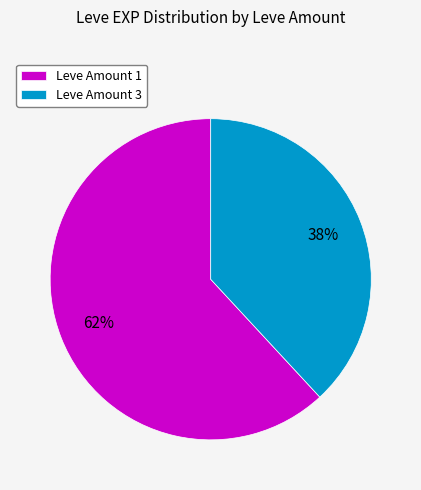

The Leve Amount 1 slice represents 74% of the pie. True or false?

False